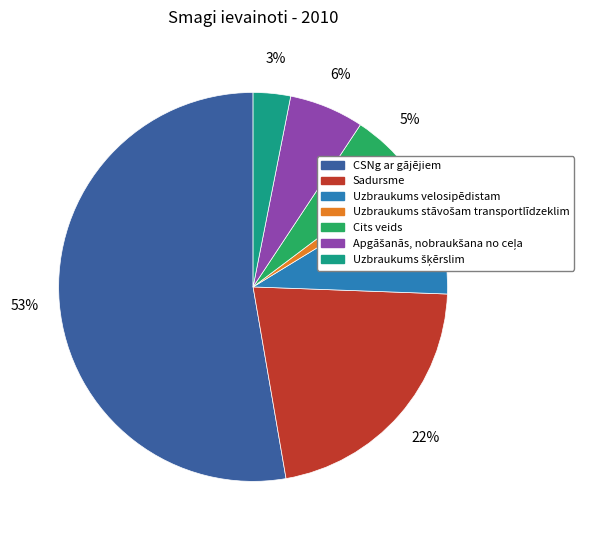

To the nearest percent, what is the difference between the largest and smallest slice percentages?

51%